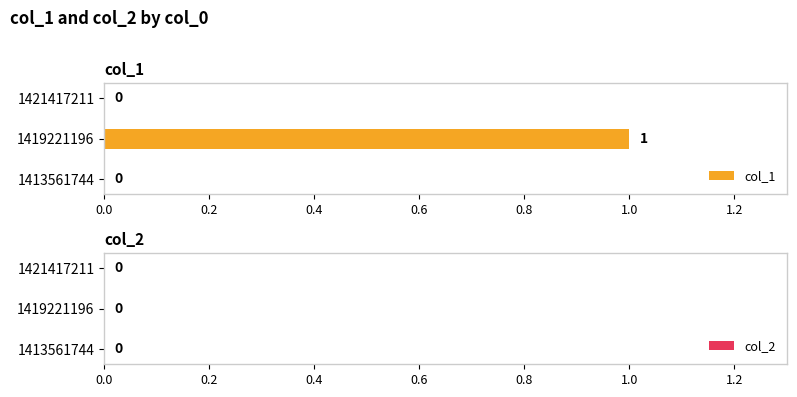

Reading bottom to top, transcribe all the data shown in this chart.

1413561744=0	1419221196=1	1421417211=0